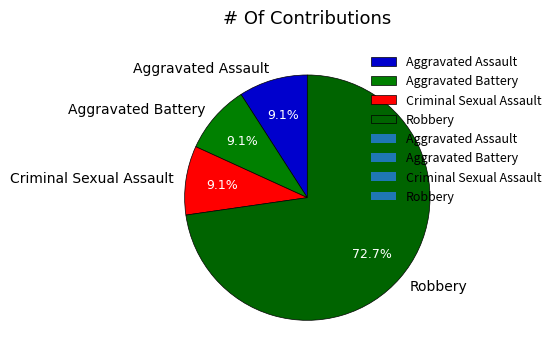

Which slice is the largest?

Robbery